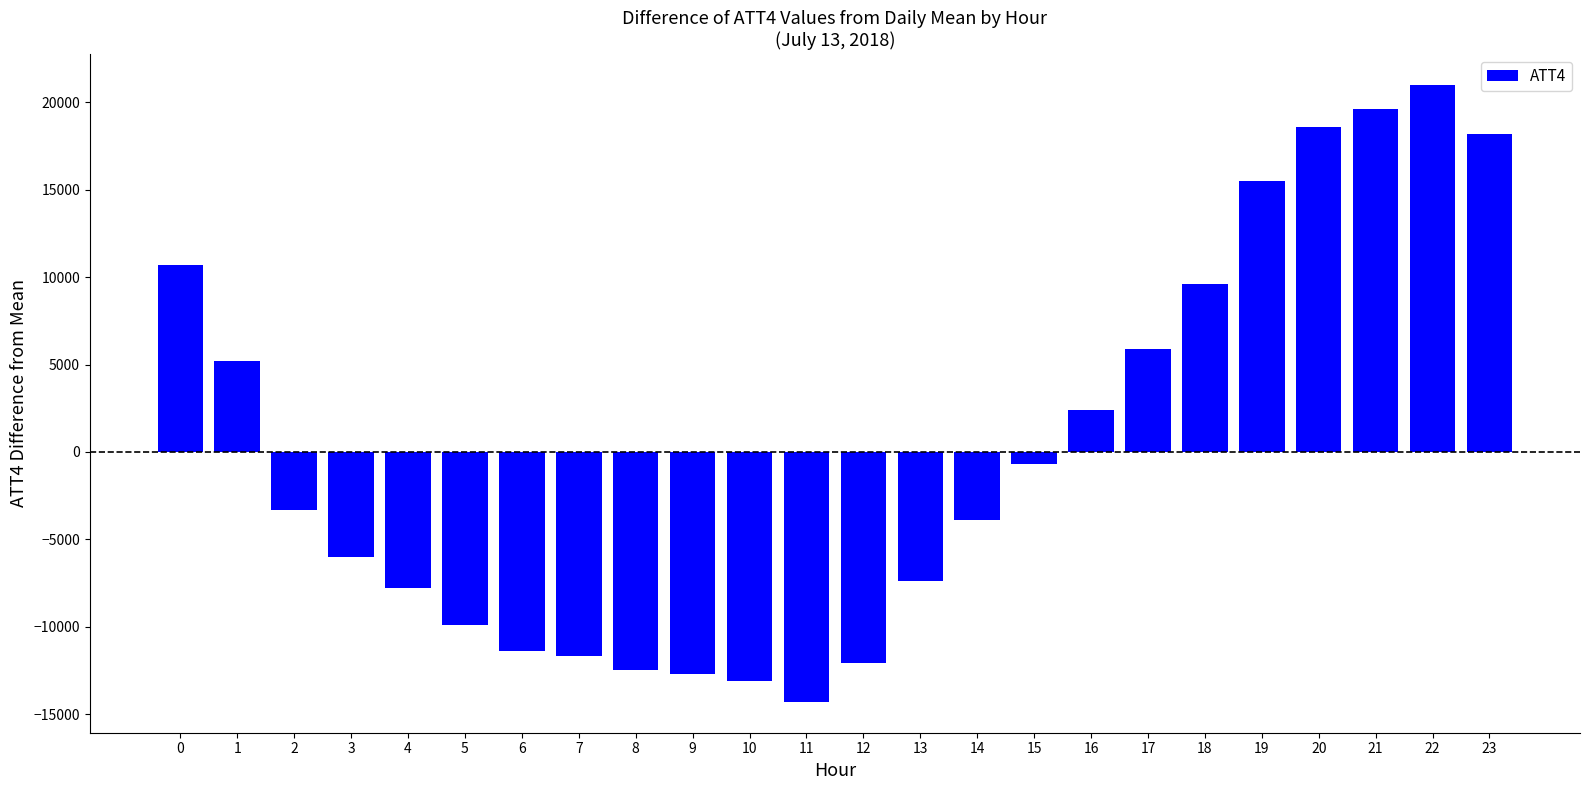

True or false: the data shows -8037.5 at 12.

False